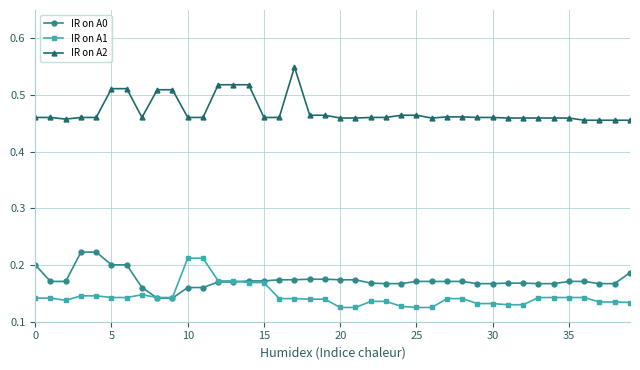

True or false: IR on A0 and IR on A2 cross at least once.

False